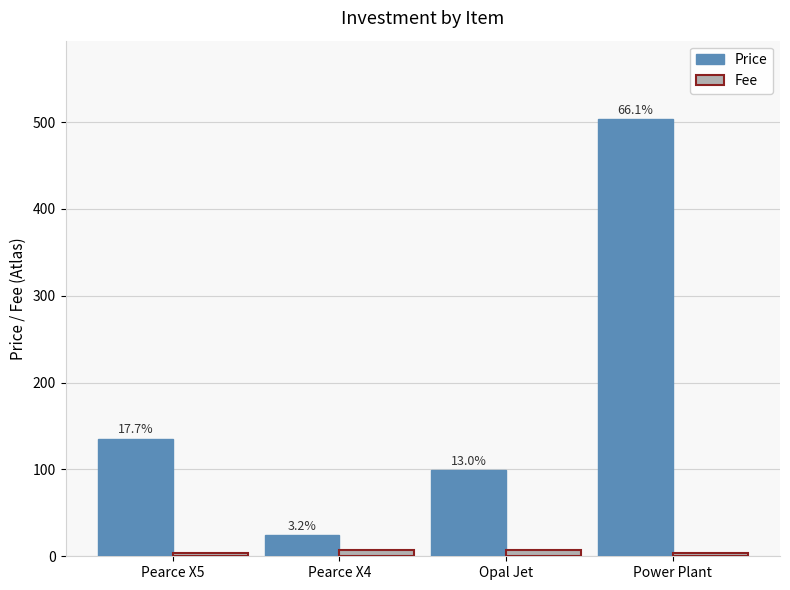

What is the sum of all Fee values?

21.4